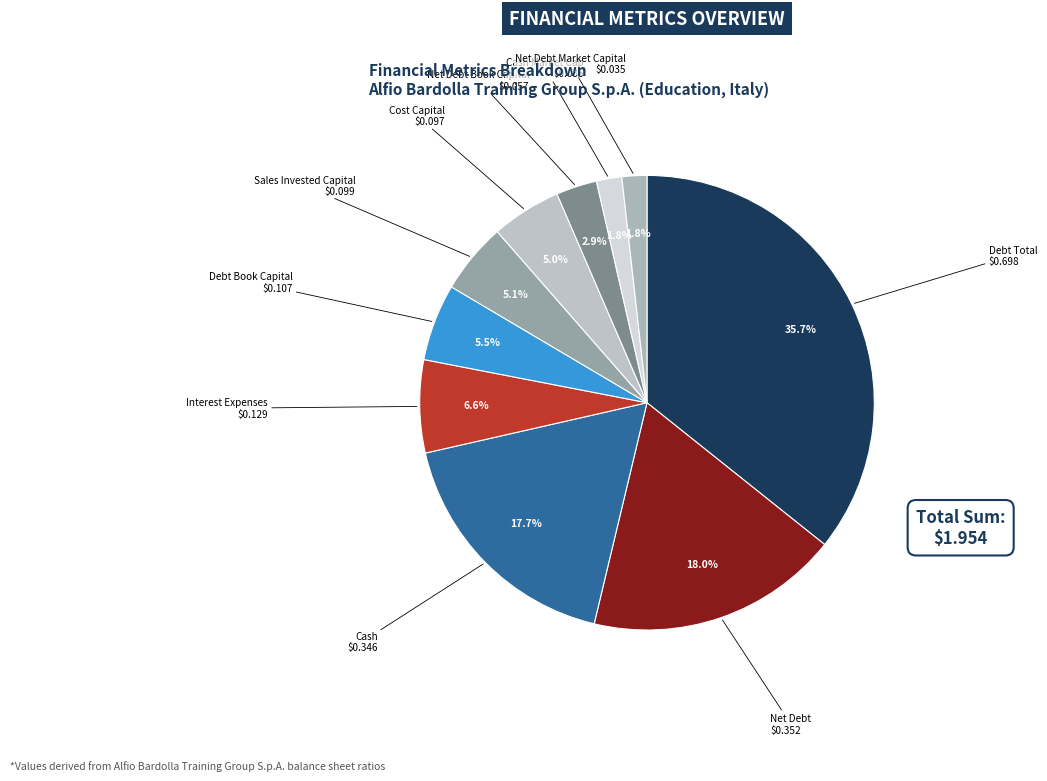

How many segments does this pie chart have?

10